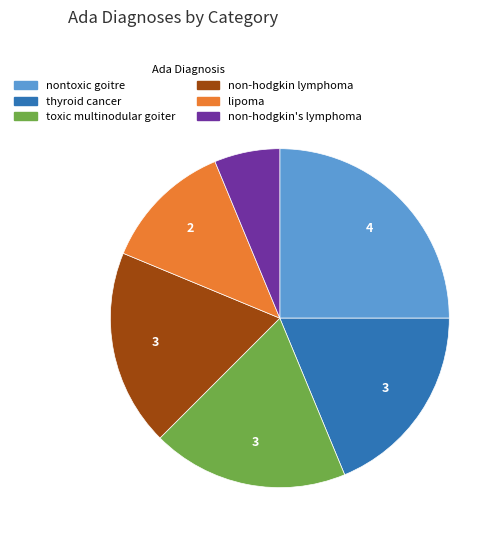

Do lipoma and nontoxic goitre together represent more than half of the pie?

No